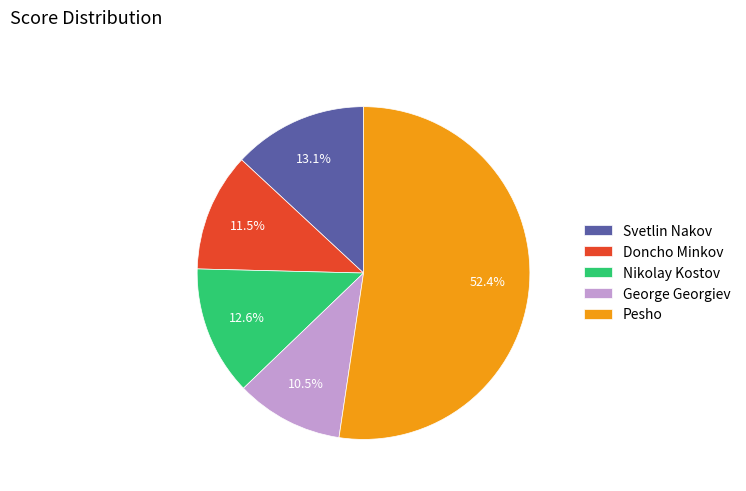

How many slices are in this pie chart?

5